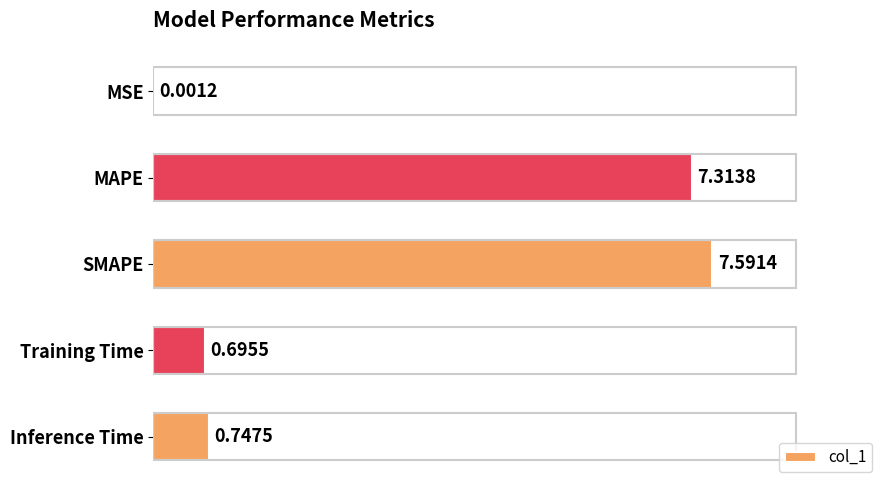

What is the sum of all values?

16.3